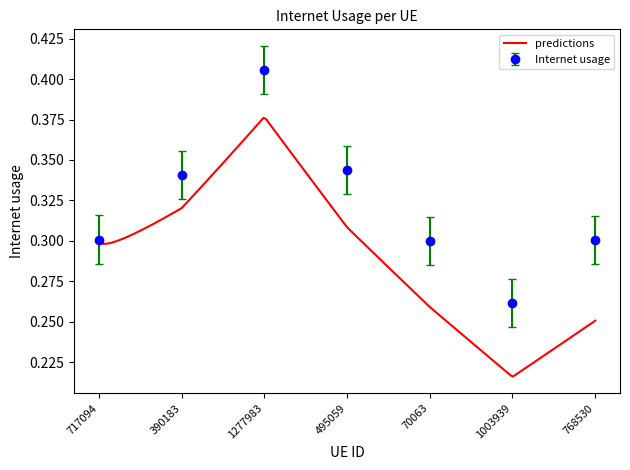

True or false: the data has more than 0 interior local peaks.

True